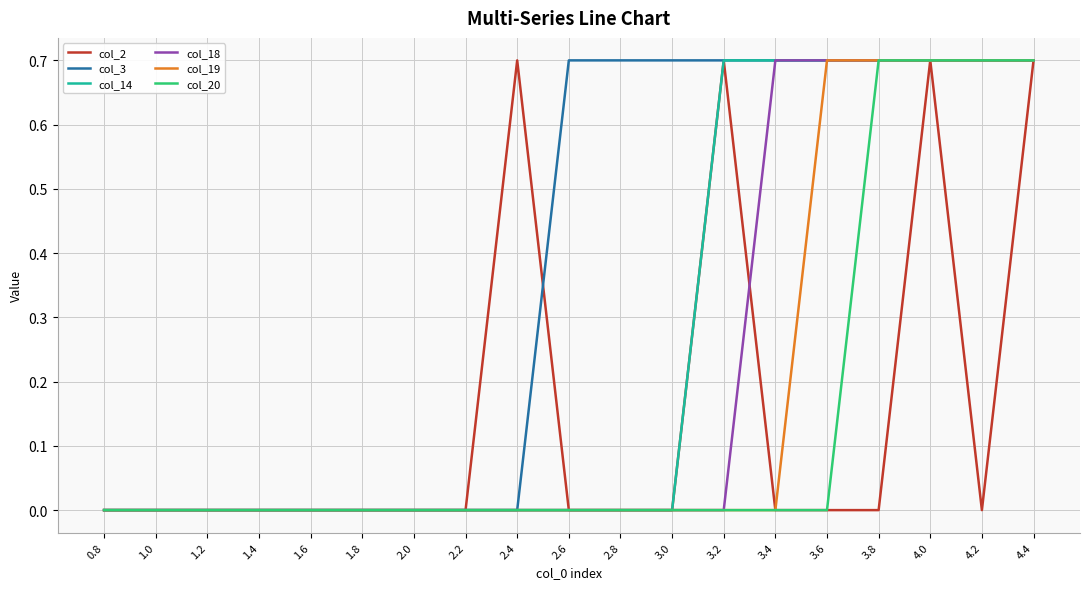

What is the maximum value shown in the chart?

0.7